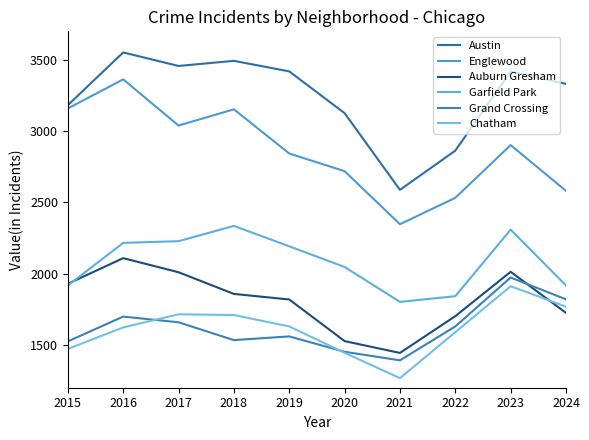

What are all the series names shown in the legend?

Austin, Englewood, Auburn Gresham, Garfield Park, Grand Crossing, Chatham